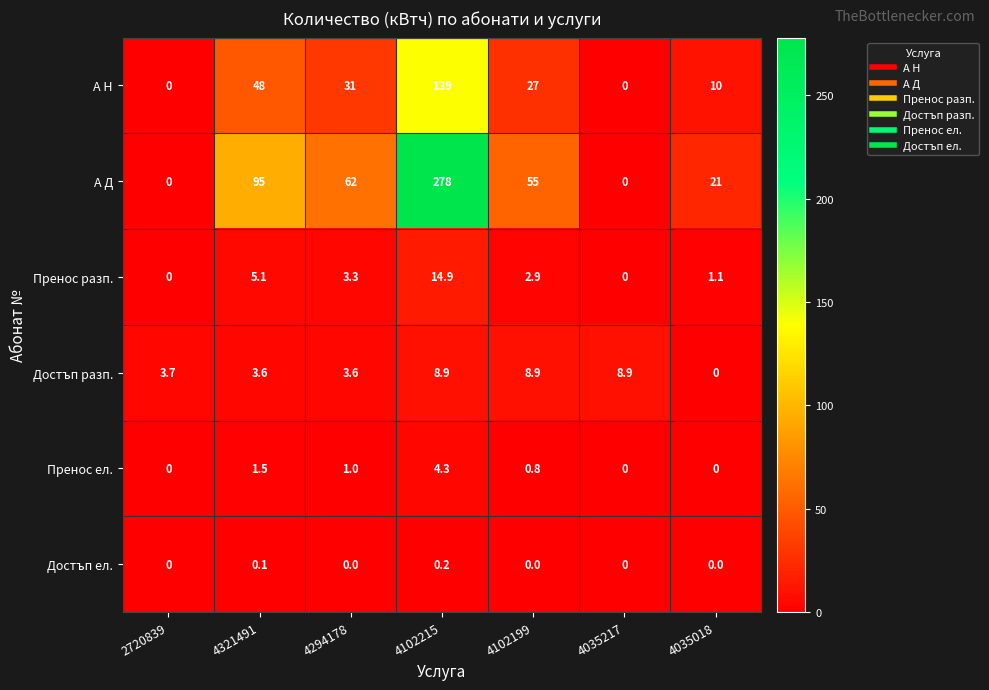

Which series has the widest spread of values?

А Д